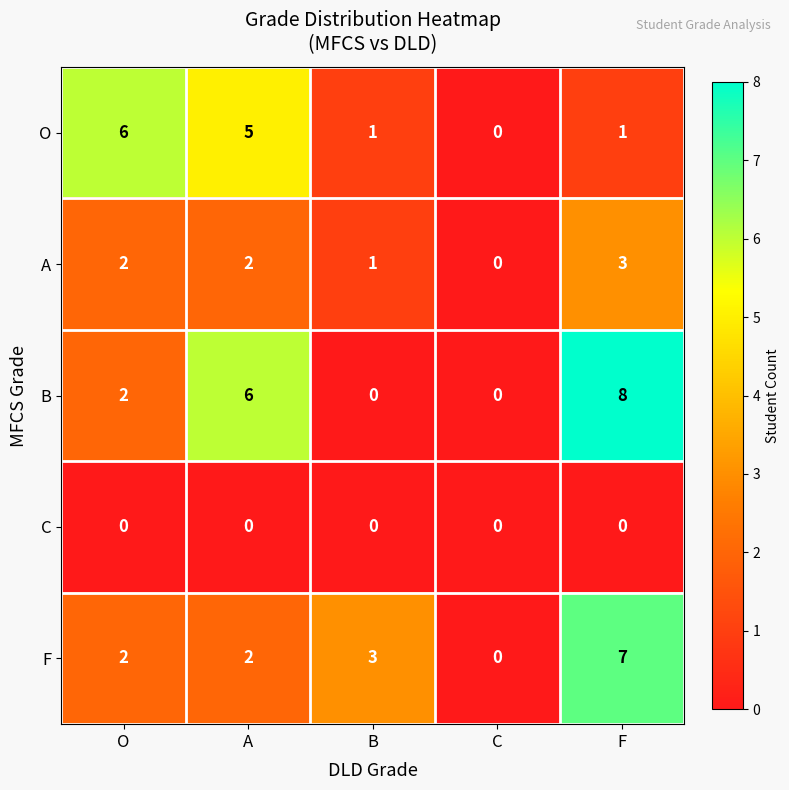

List the series in order of their peak value, highest first.

B, F, O, A, C